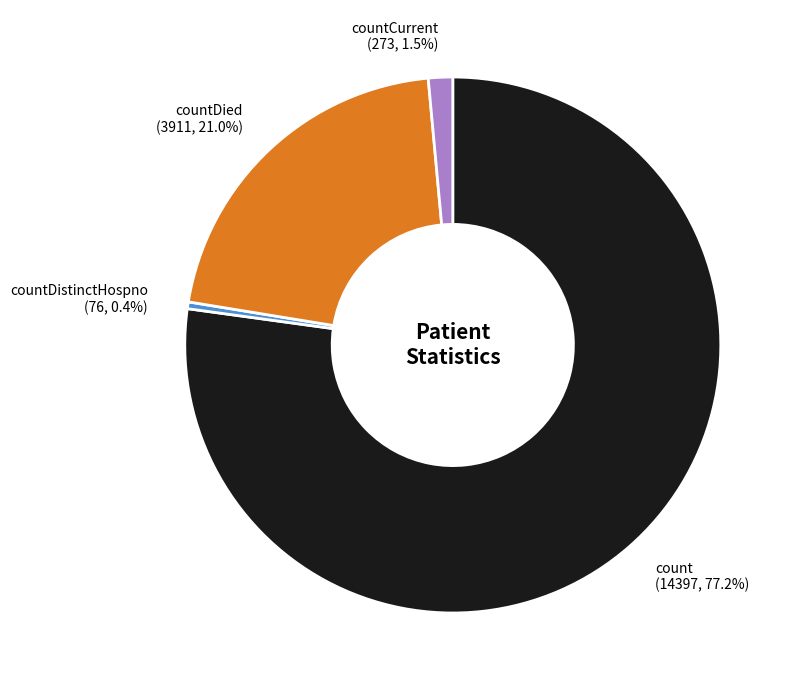

True or false: count accounts for 77% of the total.

True